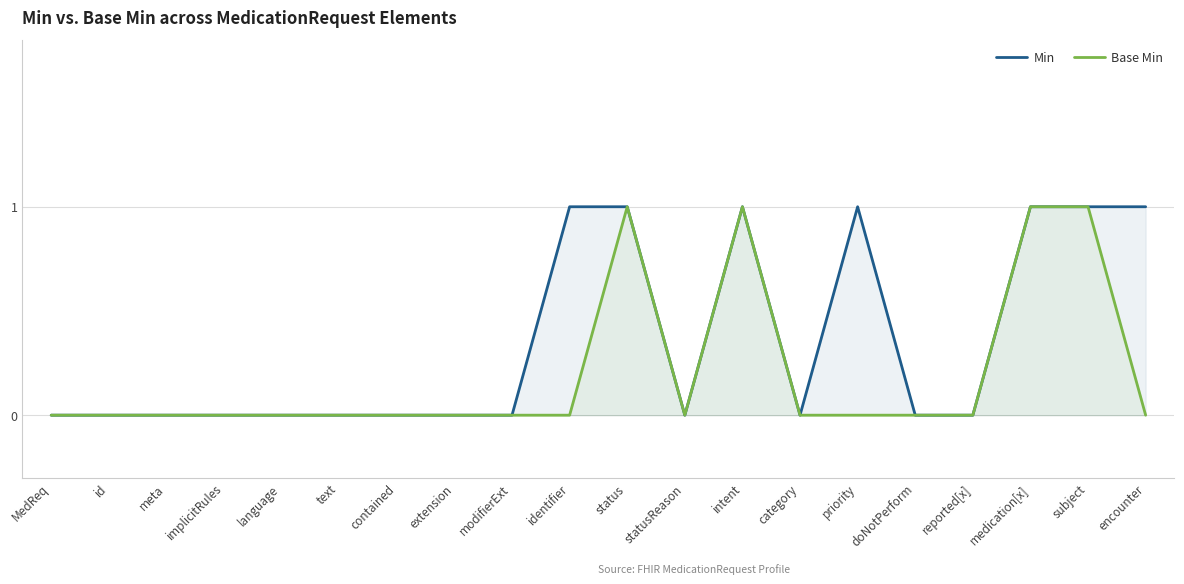

What is the sum of the Min values at subject and medication[x]?

2